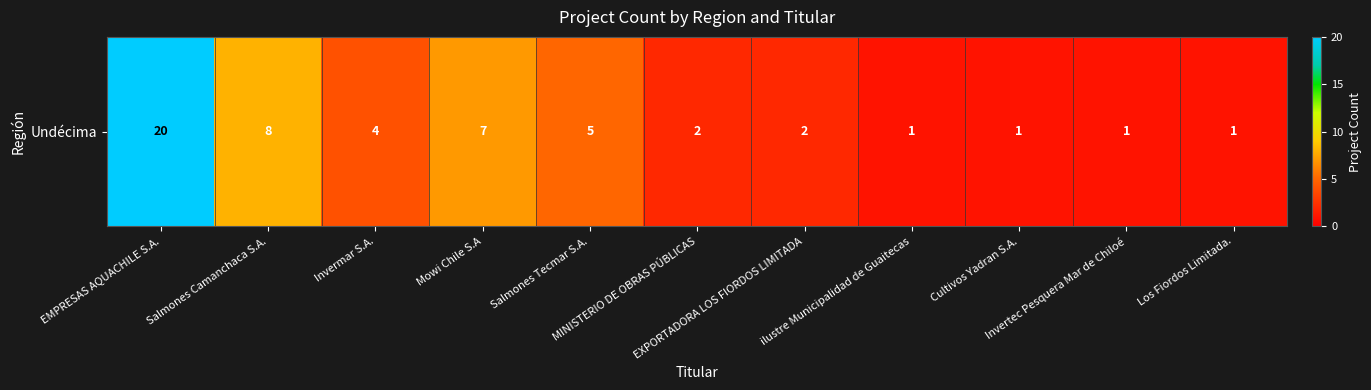

How many data points are less than 2?

4